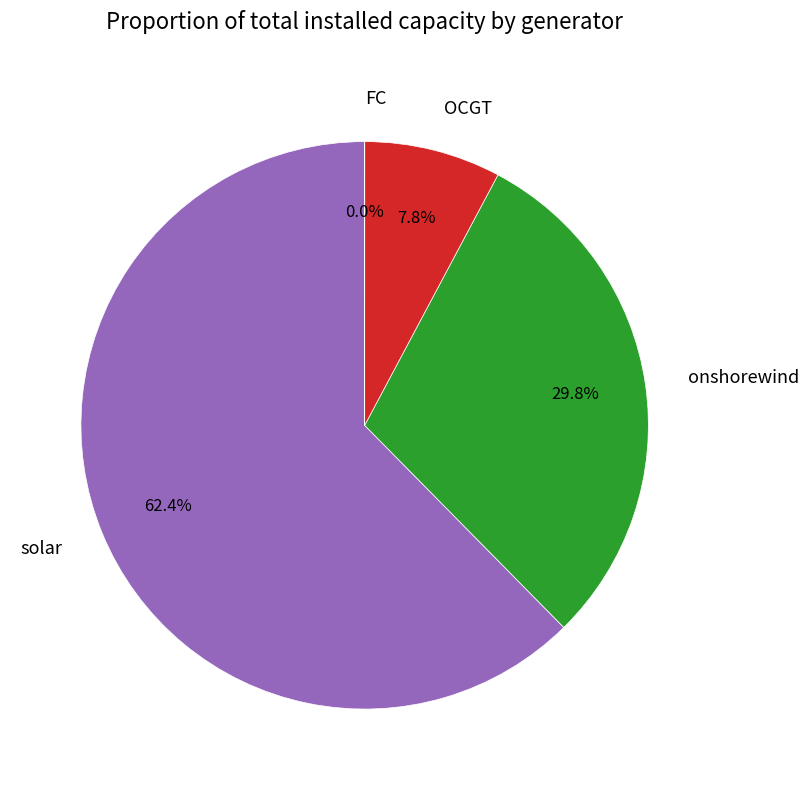

To the nearest percent, what is the difference between the largest and smallest slice percentages?

62%